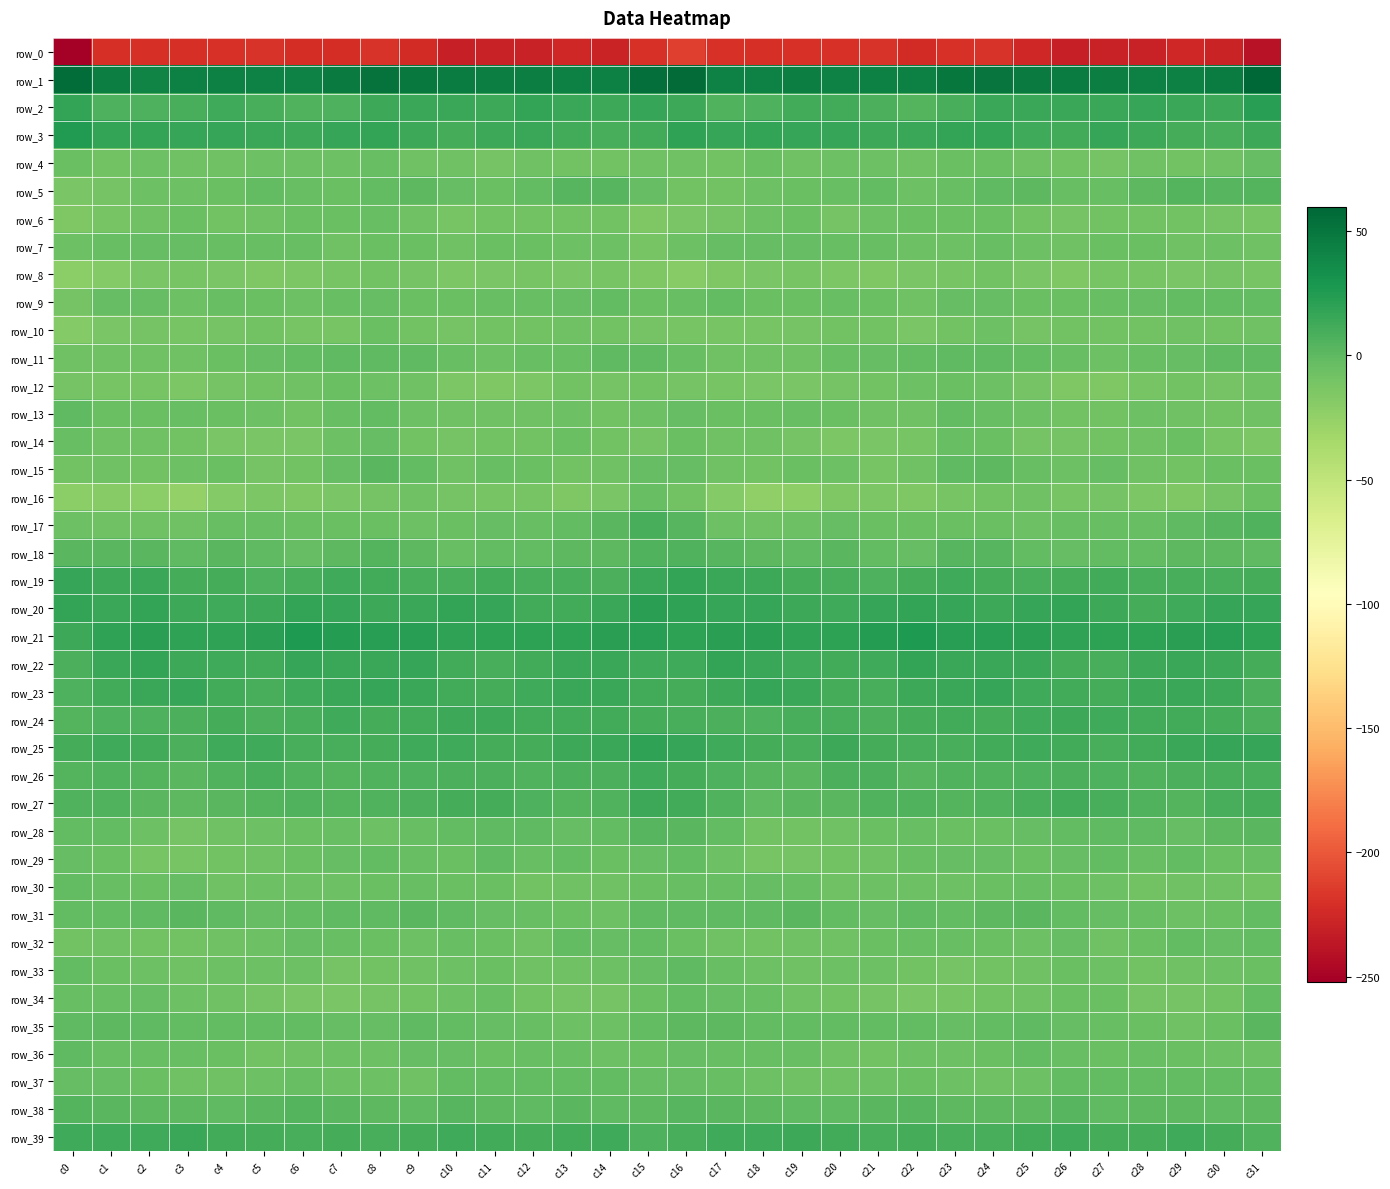

True or false: row_23 has a value of 15.2 at c2.

True